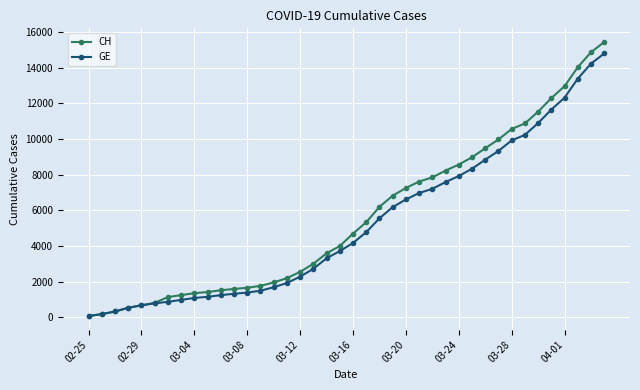

Which series has the largest range (max minus min)?

CH